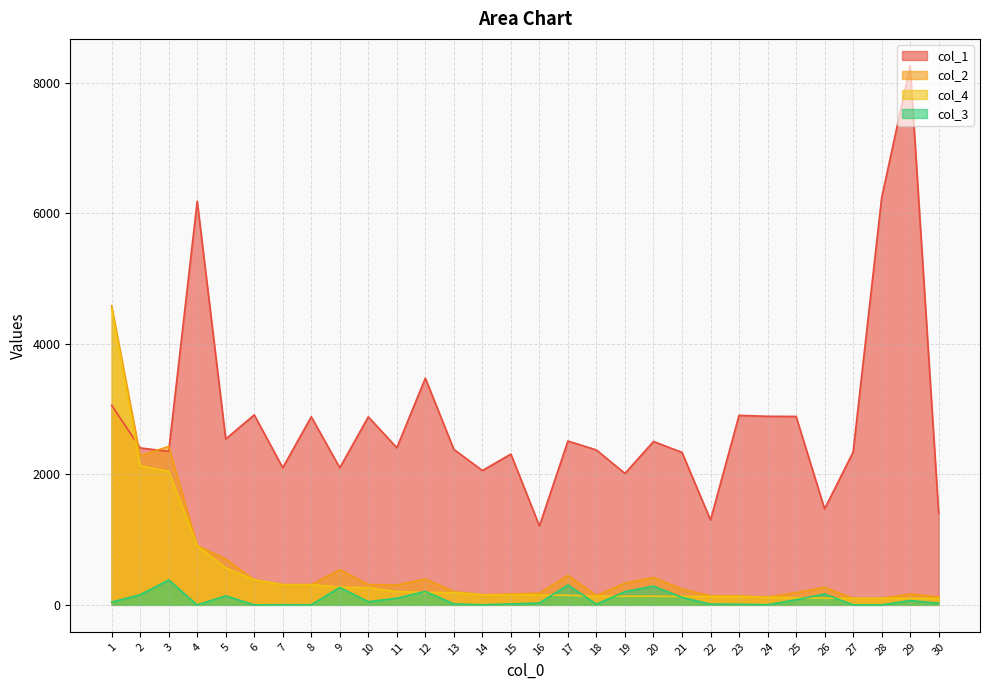

What is the difference between the second highest and minimum values in the col_2 series?

2328